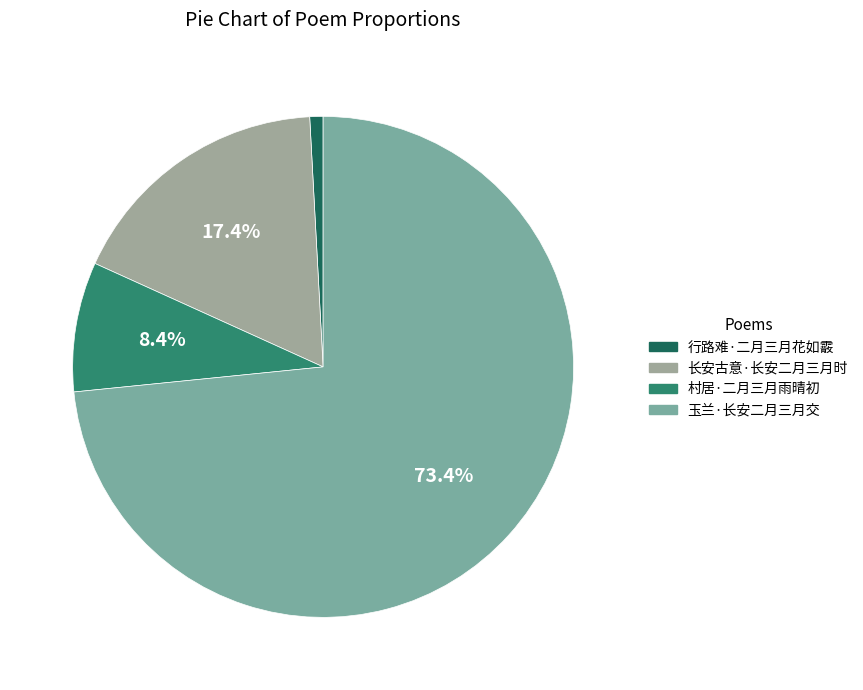

How many slices are in this pie chart?

4